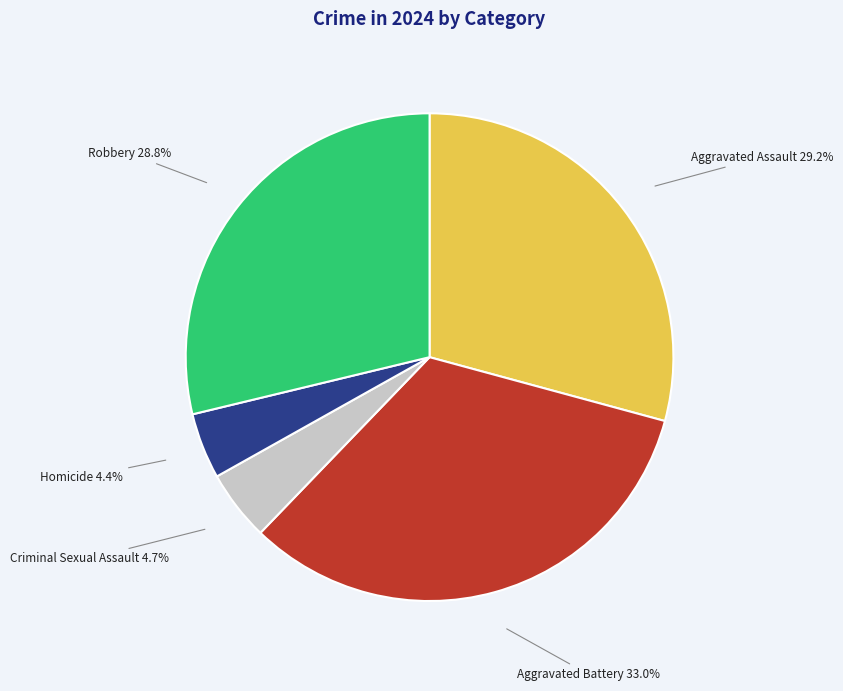

What percentage is NOT represented by Aggravated Assault?

70.8%